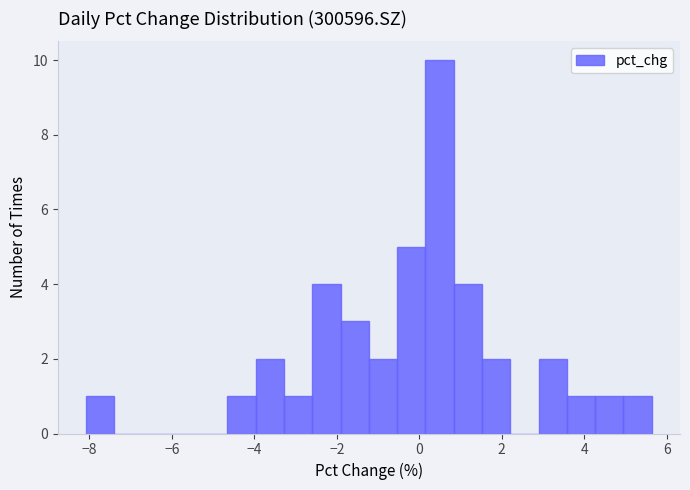

Read against the x-axis, roughly where is the centre of the tallest bar?

0.4